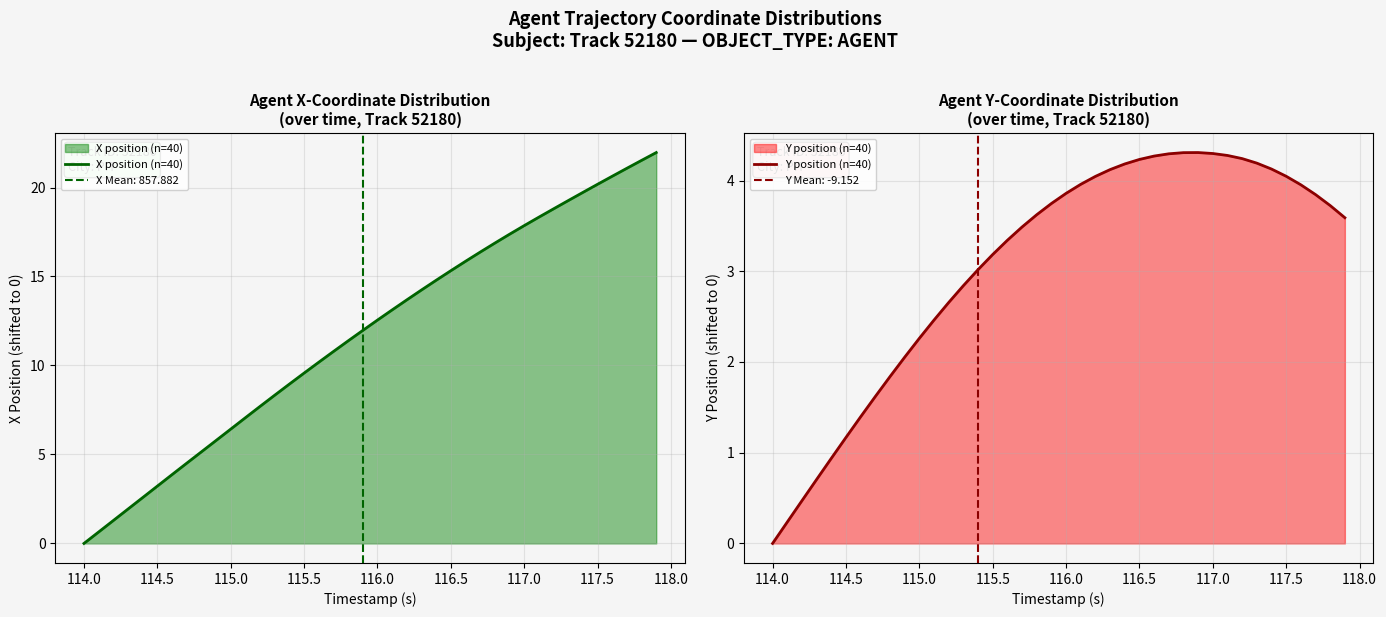

Which series has the largest range (max minus min)?

X position (n=40)